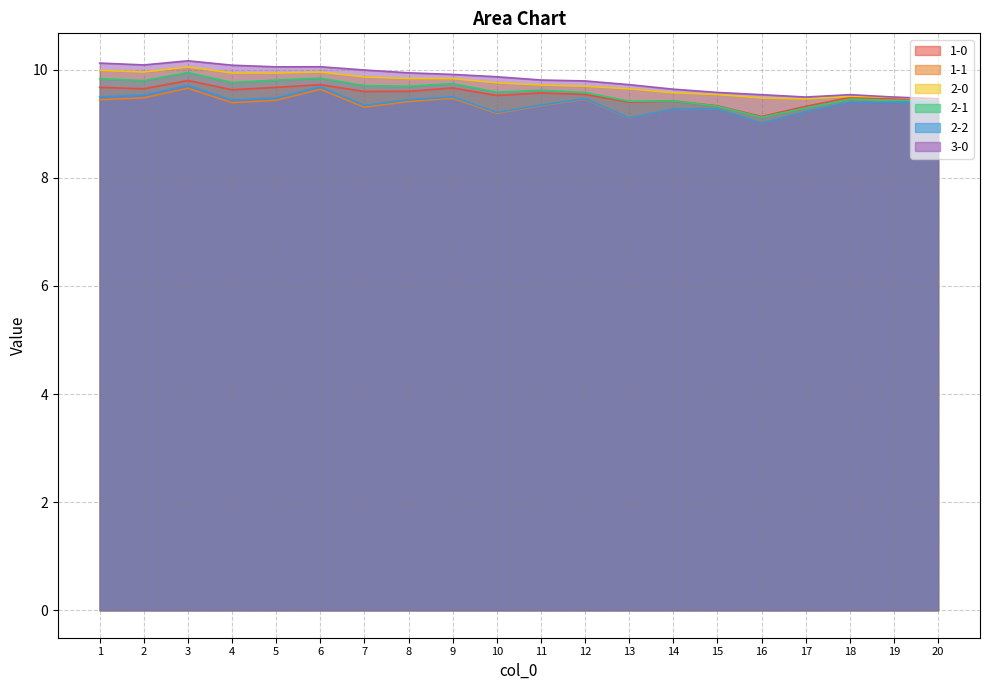

What is the value of the 2-0 point at the 6th from the left?

10.0